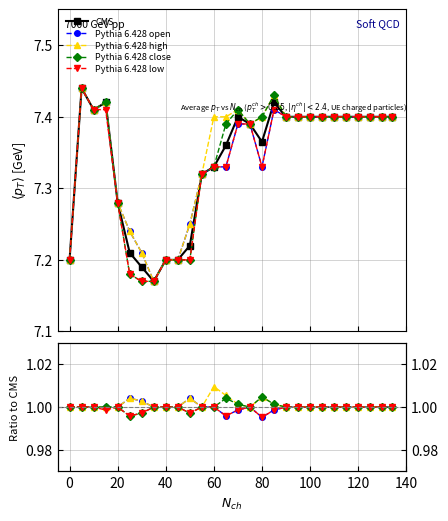

What is the minimum value for Pythia 6.428 open?

1.0